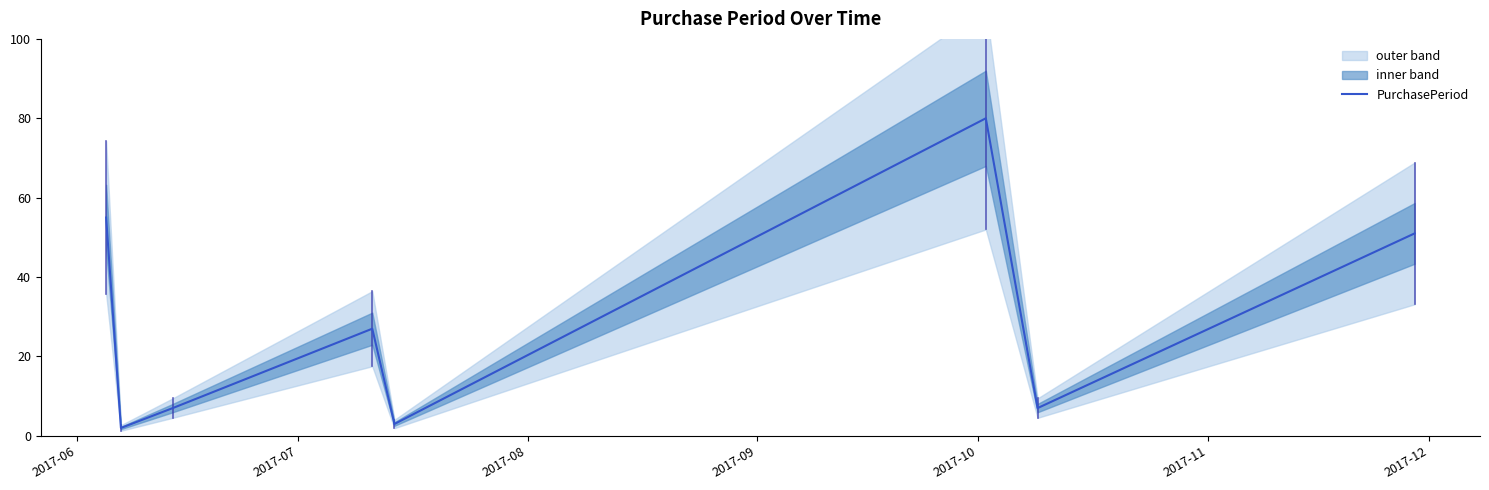

How many values are below 27?

4